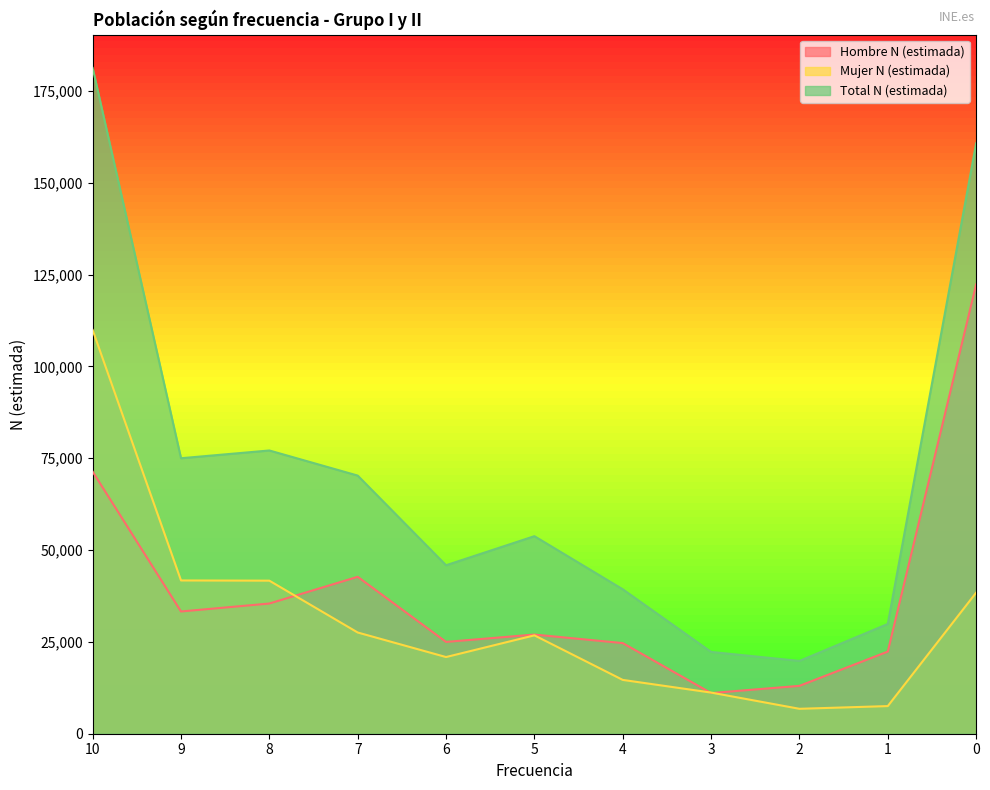

Which category has the highest value across all series?

10